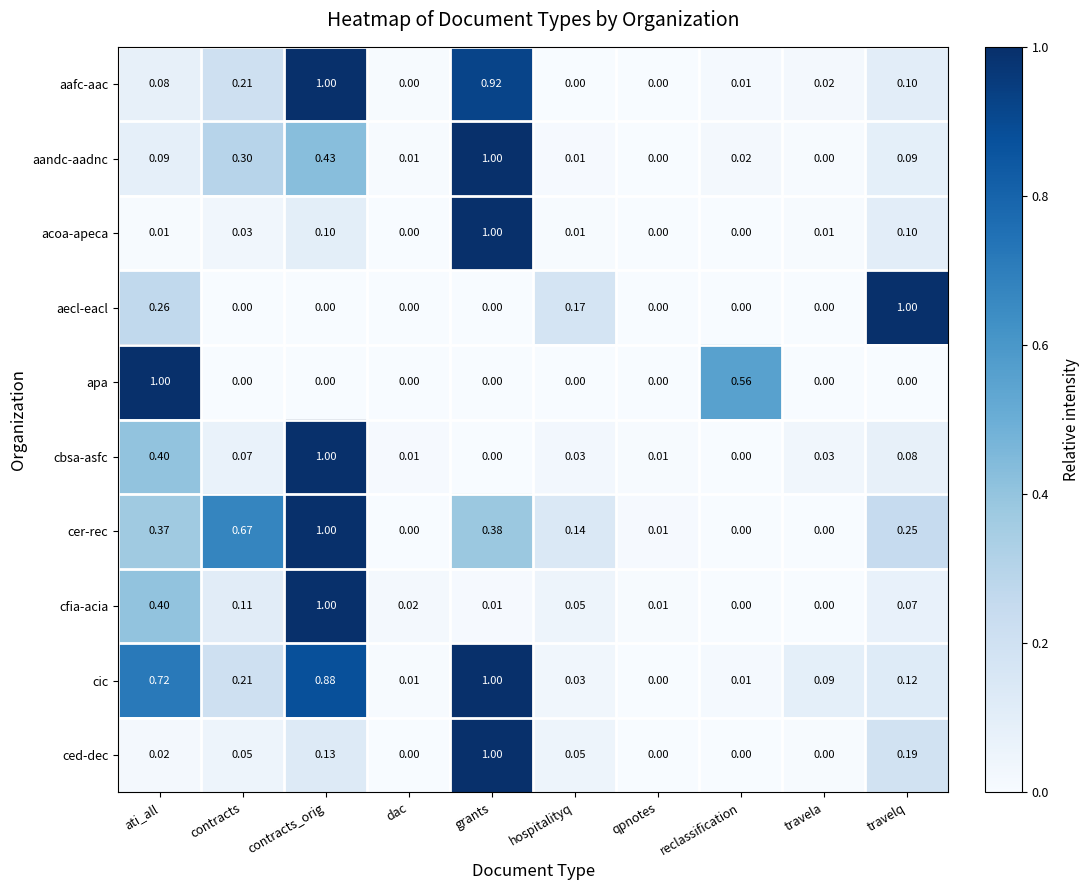

At which label does aandc-aadnc reach its peak?

grants